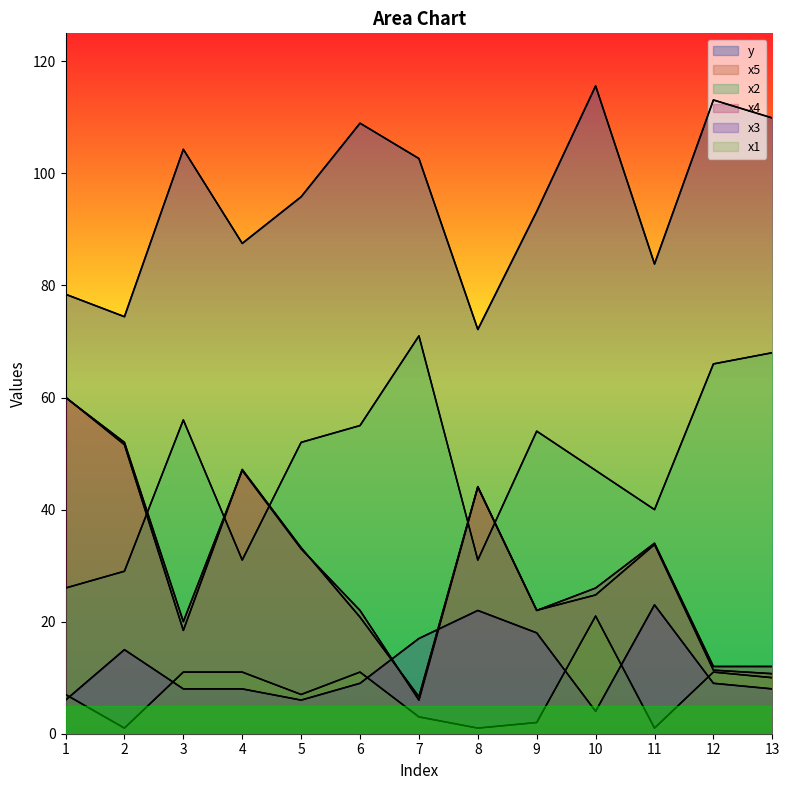

What is the average value of the x5 series?

29.6